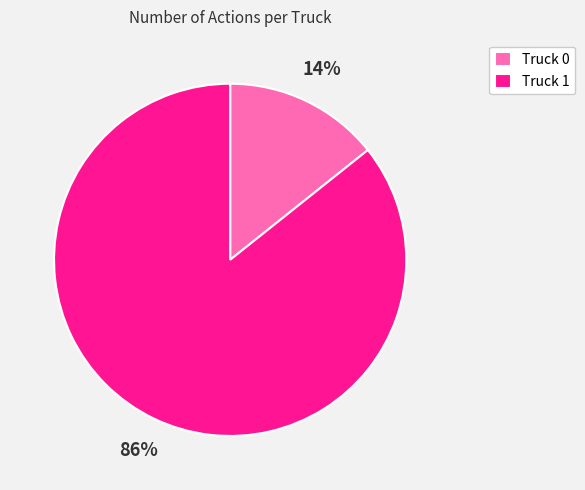

To the nearest percent, what percentage of the pie is Truck 0?

14%